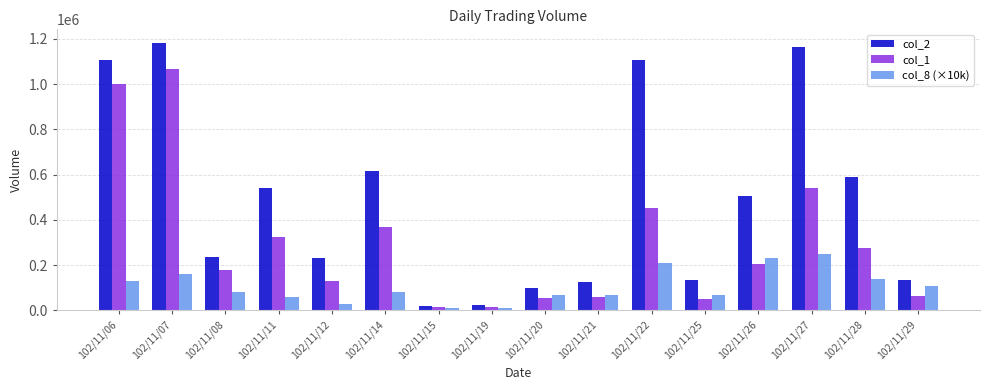

What is the maximum value shown in the chart?

1183000